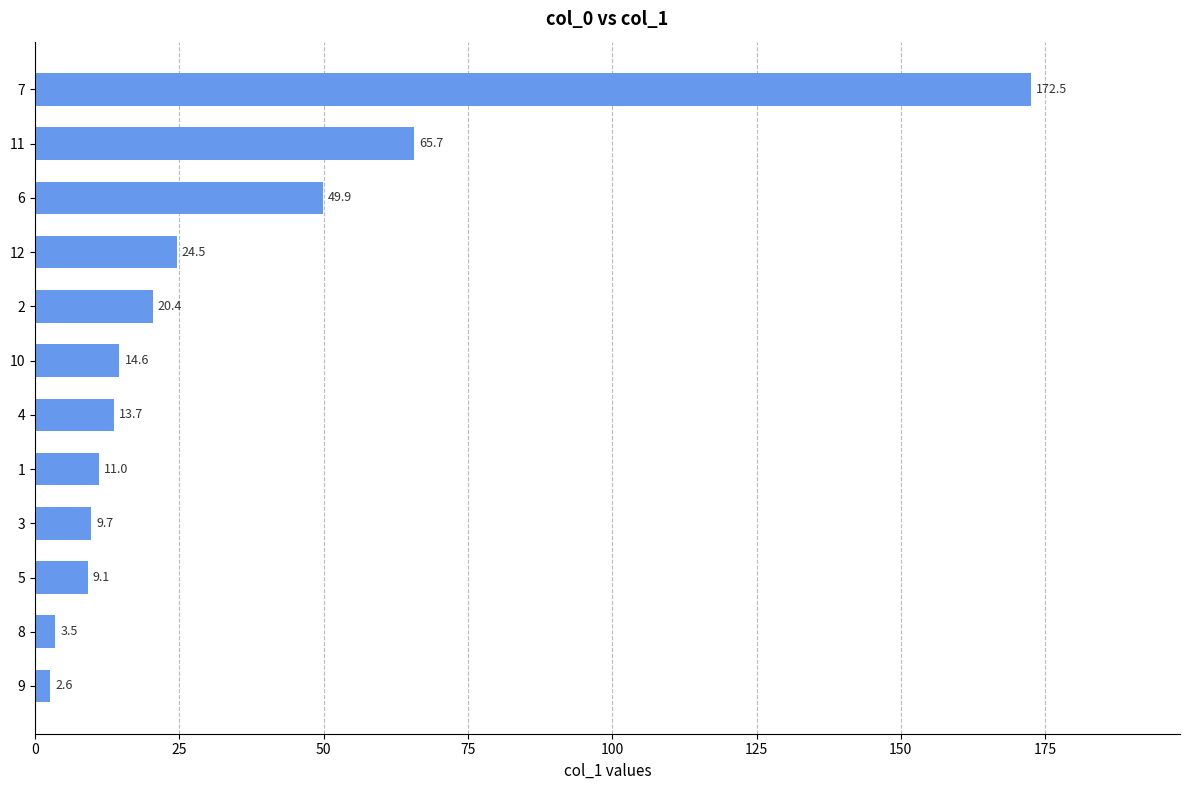

What is the ratio of the value at 7 to the value at 4?

12.6